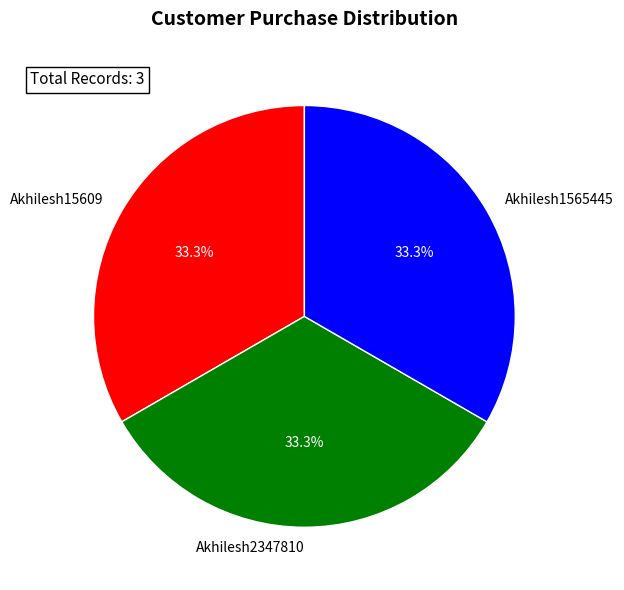

The Akhilesh2347810 slice represents 46% of the pie. True or false?

False